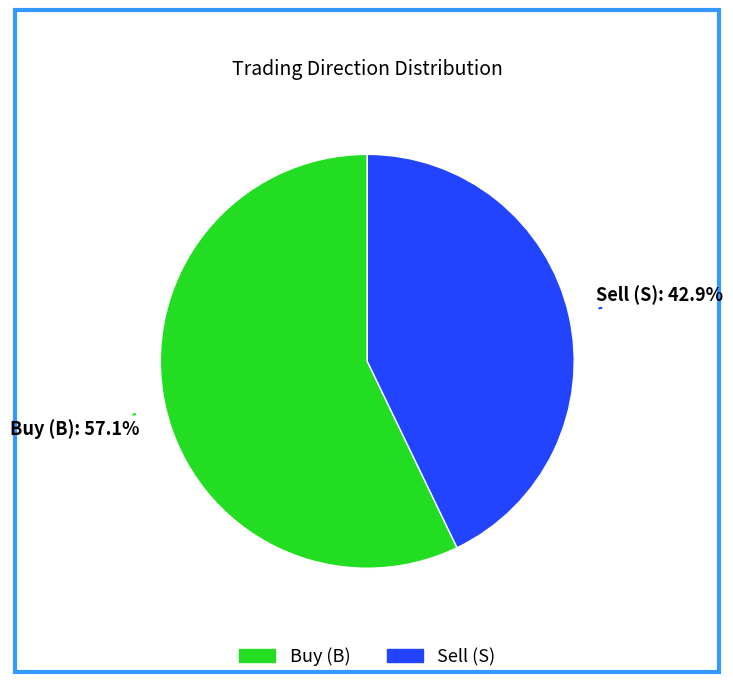

How many segments does this pie chart have?

2